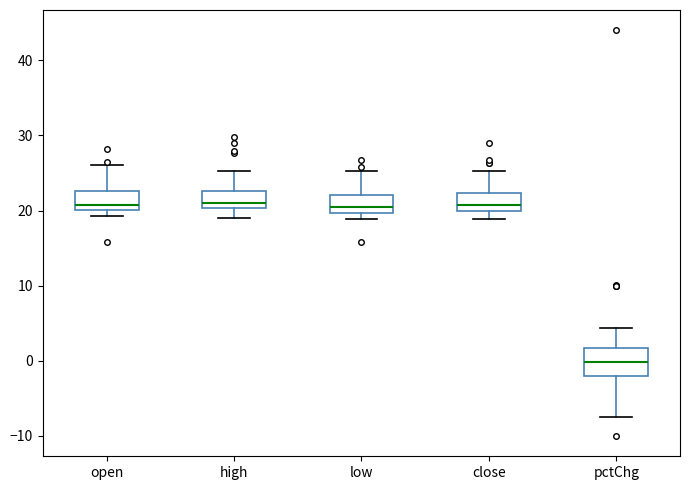

Which box is the tallest, from its lower edge to its upper edge?

pctChg